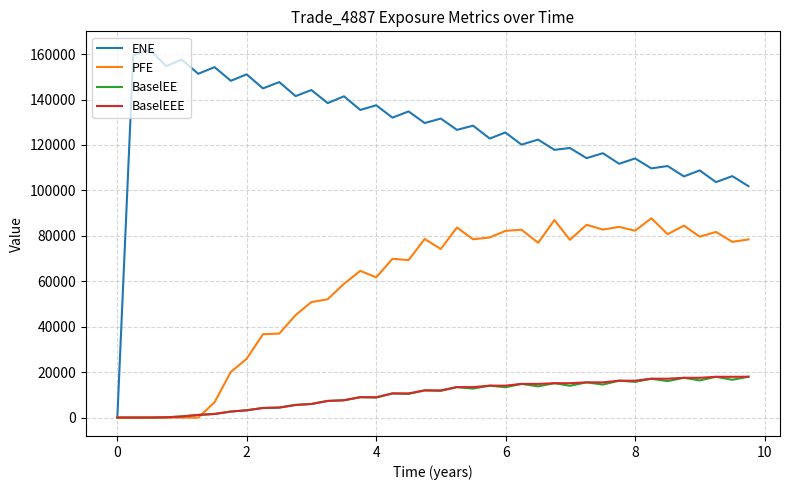

Does the chart have visible grid lines?

Yes